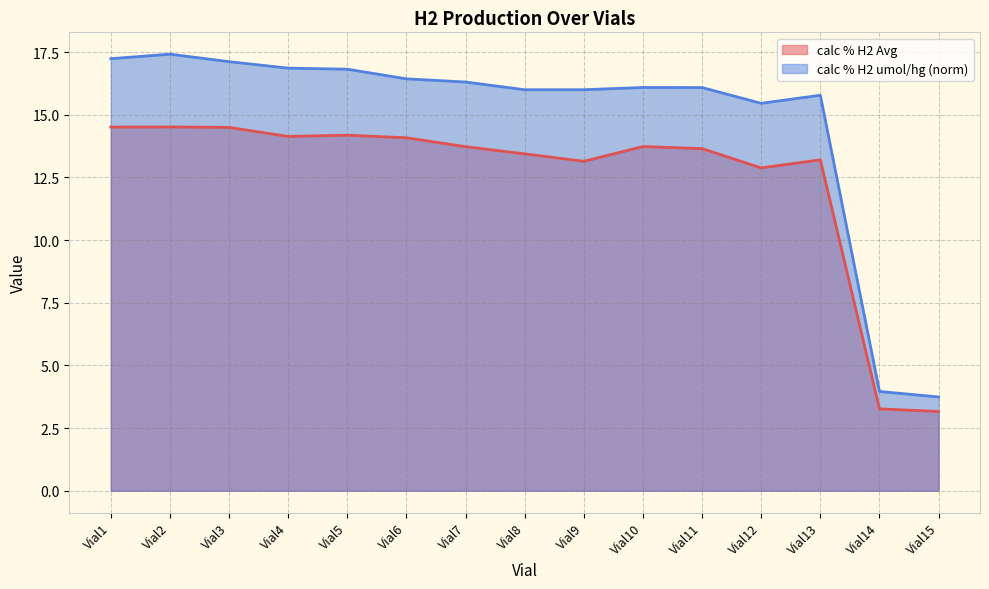

Between Vial1 and Vial9, which series saw the biggest shift?

calc % H2 Avg